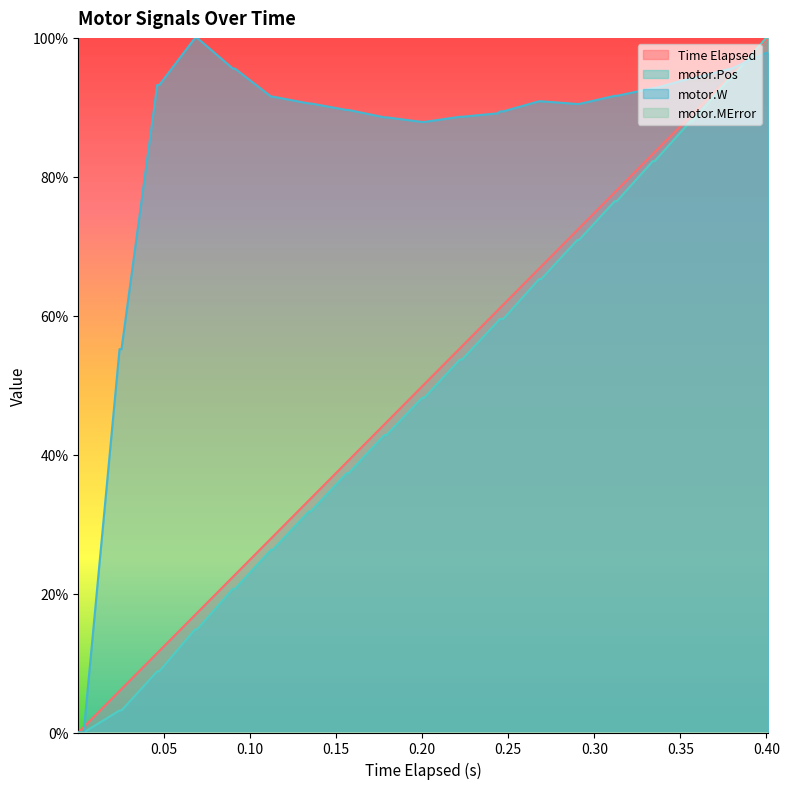

What is the maximum value shown in the chart?

100.0